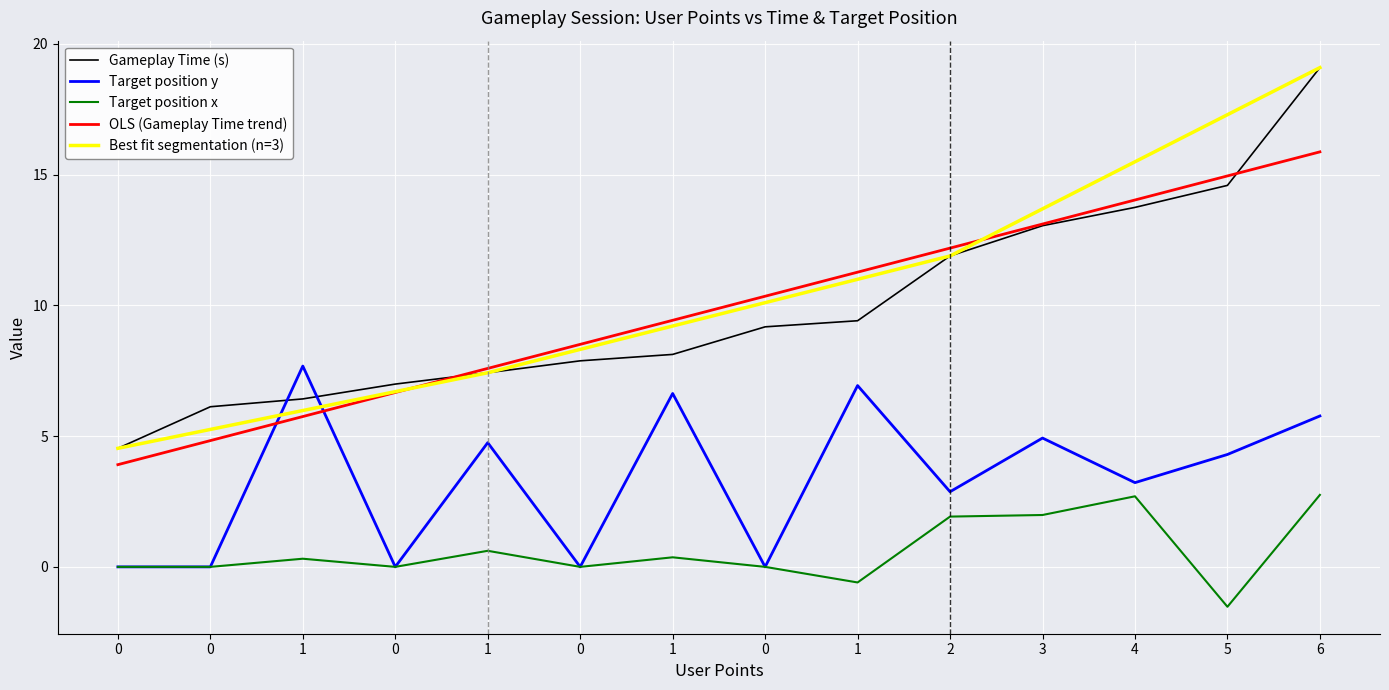

True or false: Gameplay Time (s) and Target position x intersect in this chart.

False